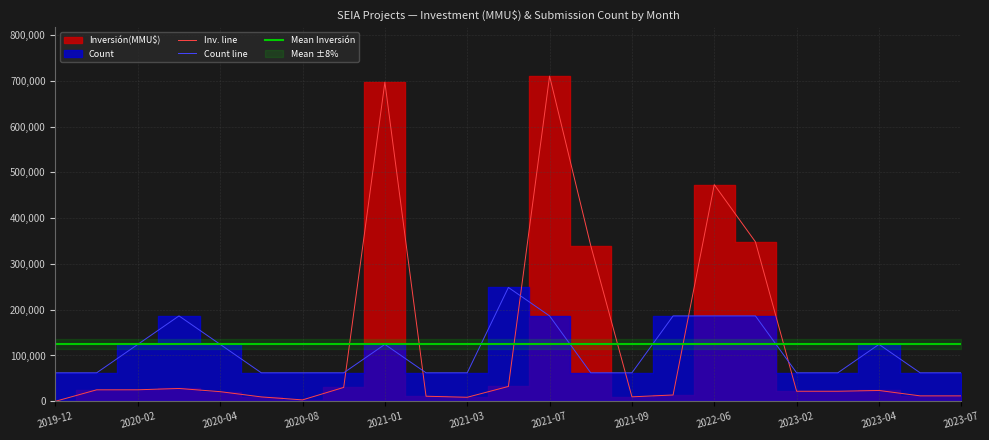

The value of Count line at 2023-07 is 17247.6. True or false?

False